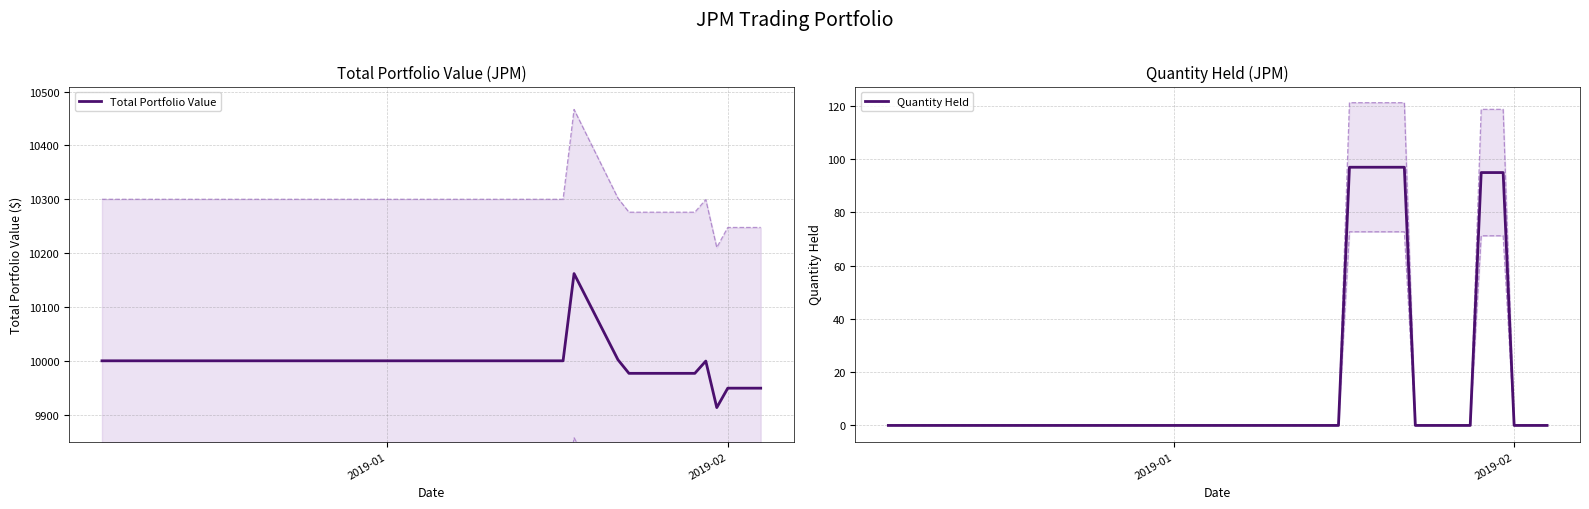

What is the highest value of the Total Portfolio Value series?

10162.0